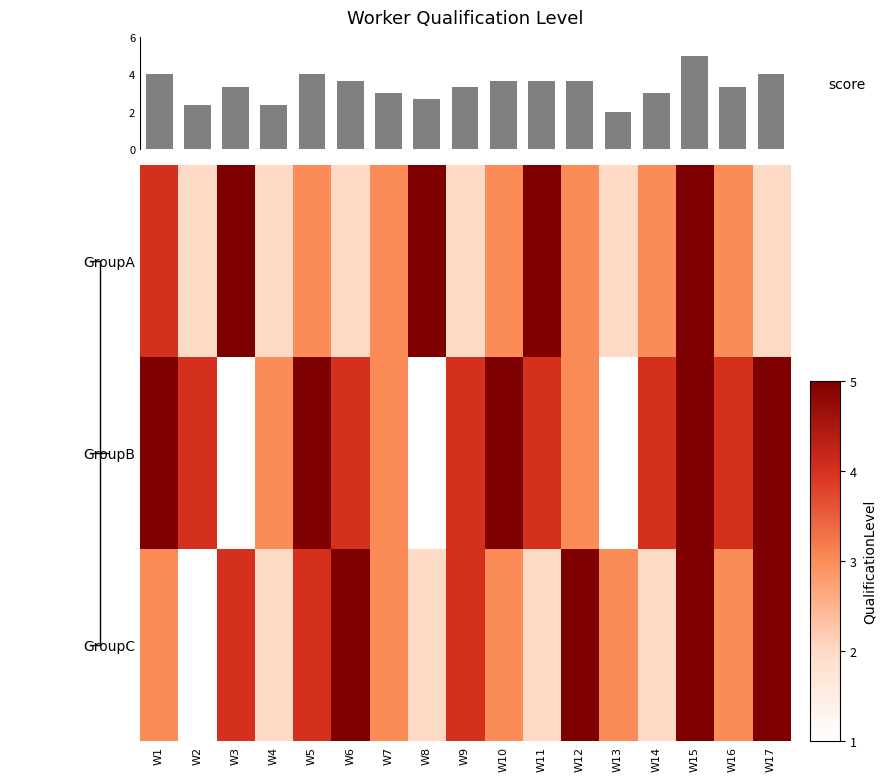

Which series has the widest spread of values?

GroupB